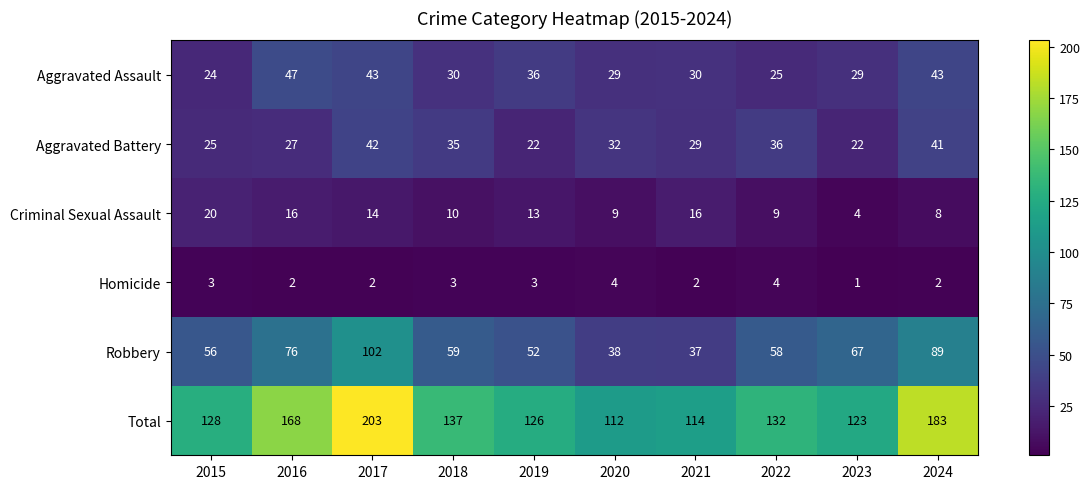

Which series changed the most between 2017 and 2021?

Total